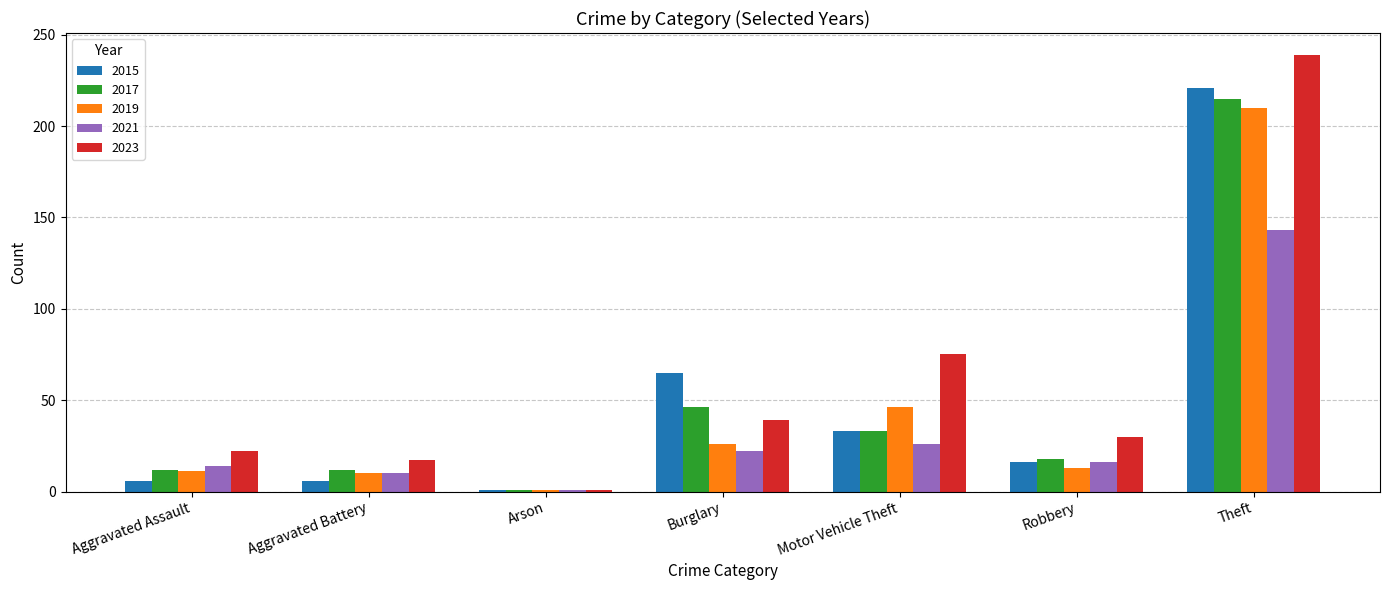

What is the difference between the maximum and second lowest values in the 2019 series?

200